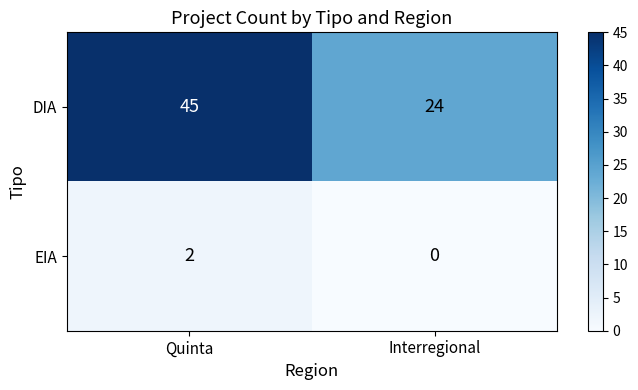

Reading left to right, transcribe all the data shown in this chart.

DIA: Quinta=45	Interregional=24
EIA: Quinta=2	Interregional=0